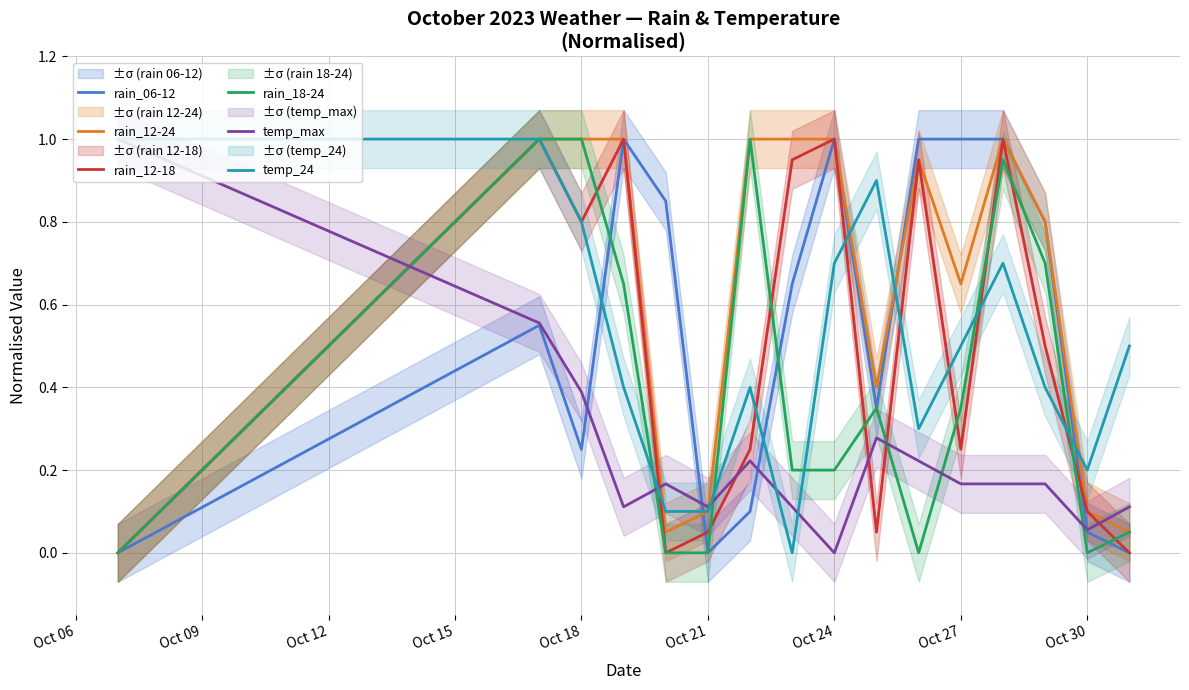

What is the maximum value for temp_24?

1.0